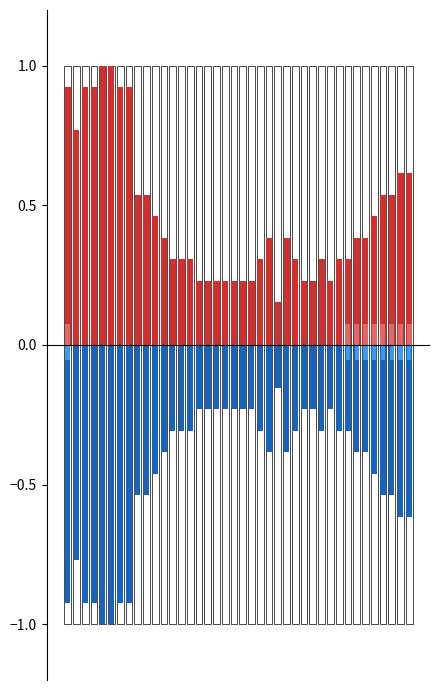

What is the maximum value shown in the chart?

1.0